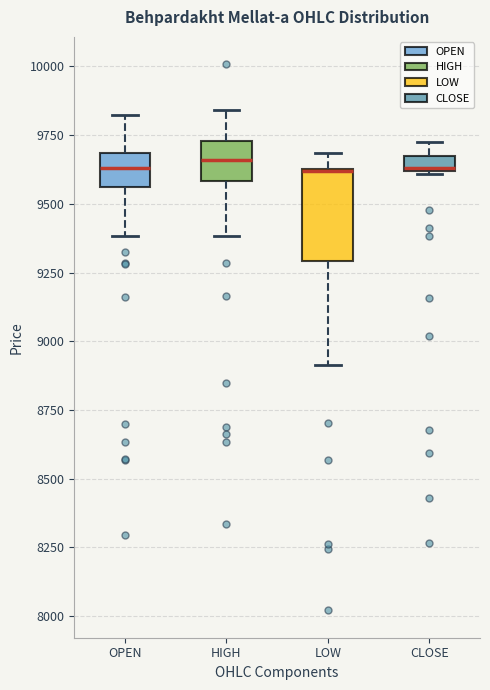

Which box is the tallest, from its lower edge to its upper edge?

LOW